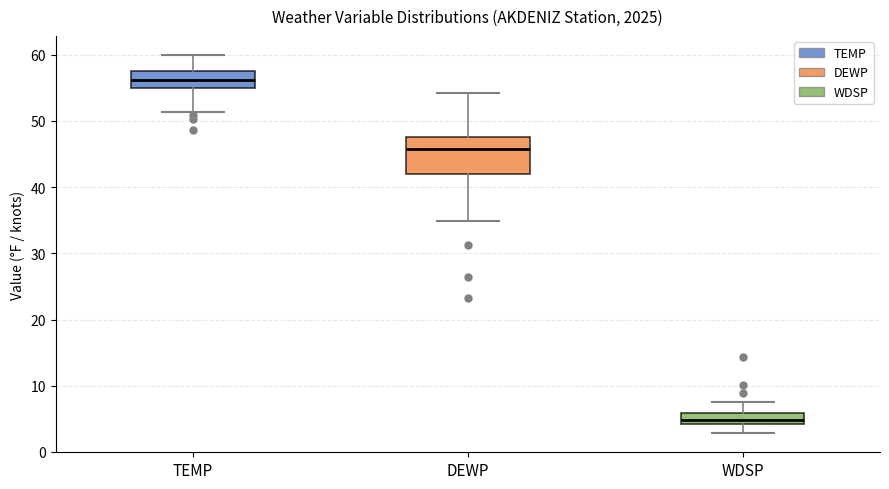

Where is the lower edge of the box for WDSP on the y-axis? The values are not printed on the chart, so give them approximately, as read against the axis.

4